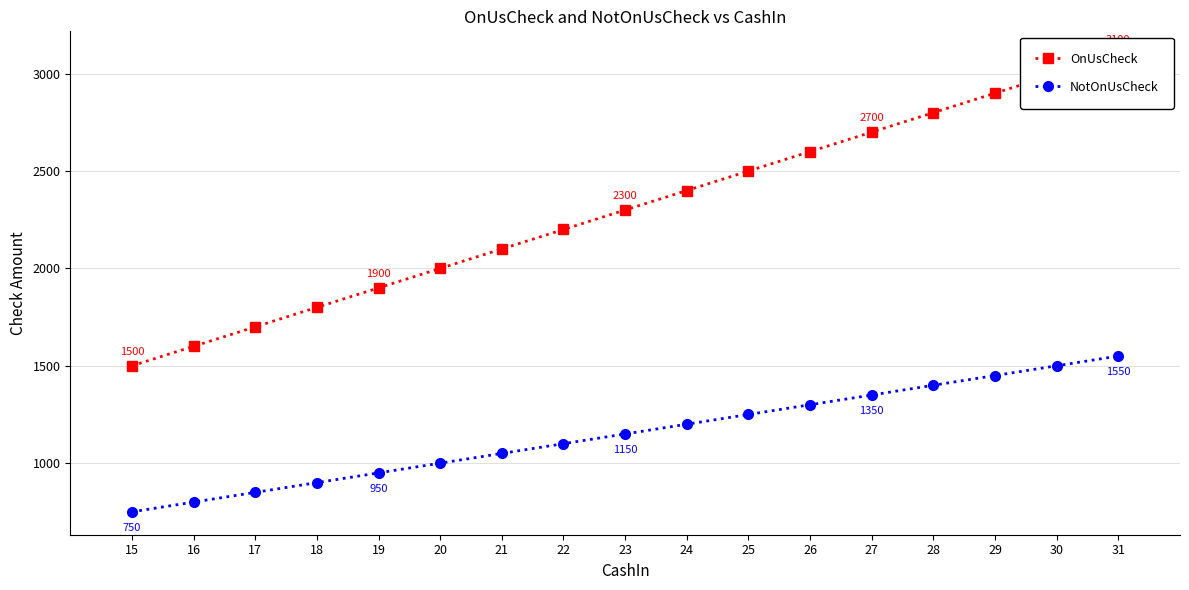

What is the spread (max minus min) of values at 30?

1500